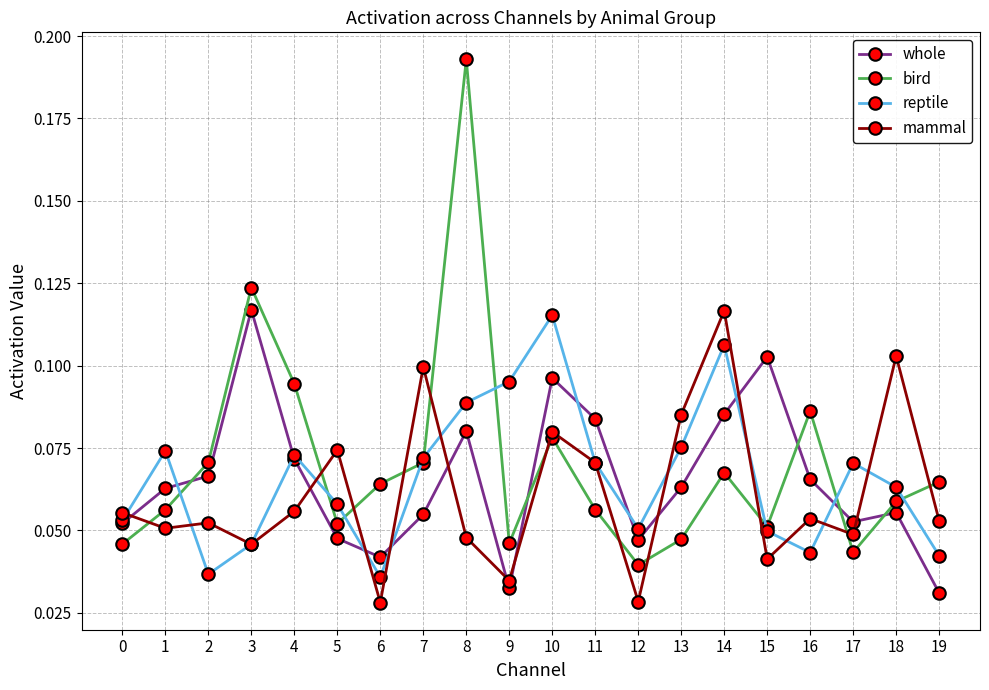

Where is the first local minimum for reptile?

2